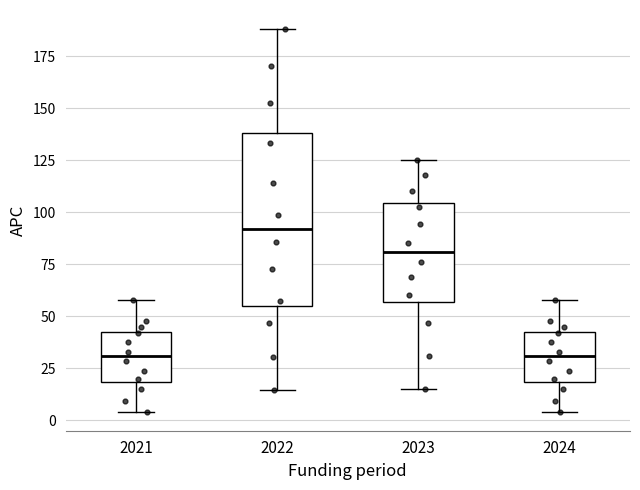

Reading left to right, read every box against the y-axis: the position of its median line, the range the box covers, and the ends of its whiskers. The values are not printed on the chart, so give them approximately, as read against the axis.

2021: median 30, box 20 to 45, whiskers 5 to 60
2022: median 90, box 55 to 140, whiskers 15 to 190
2023: median 80, box 55 to 105, whiskers 15 to 125
2024: median 30, box 20 to 45, whiskers 5 to 60